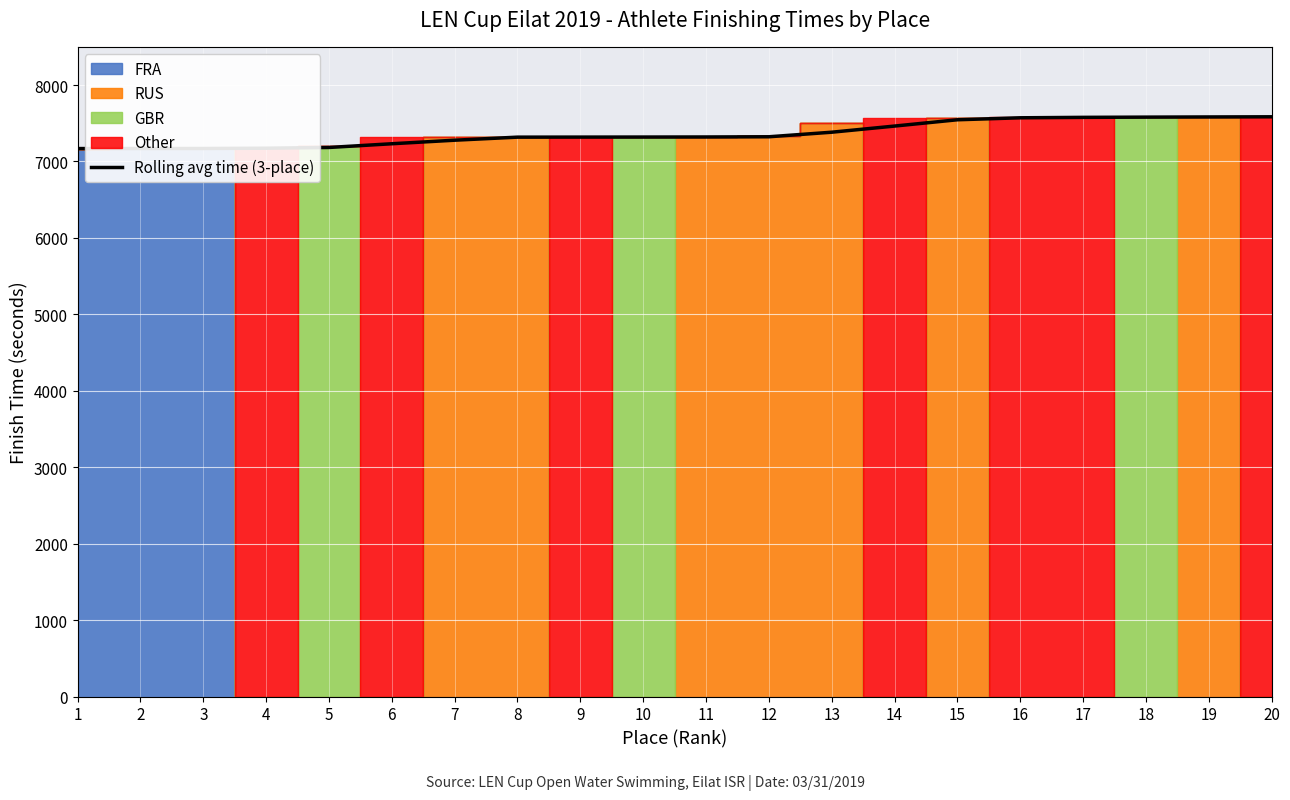

Which has a higher value, 5 or 2?

5